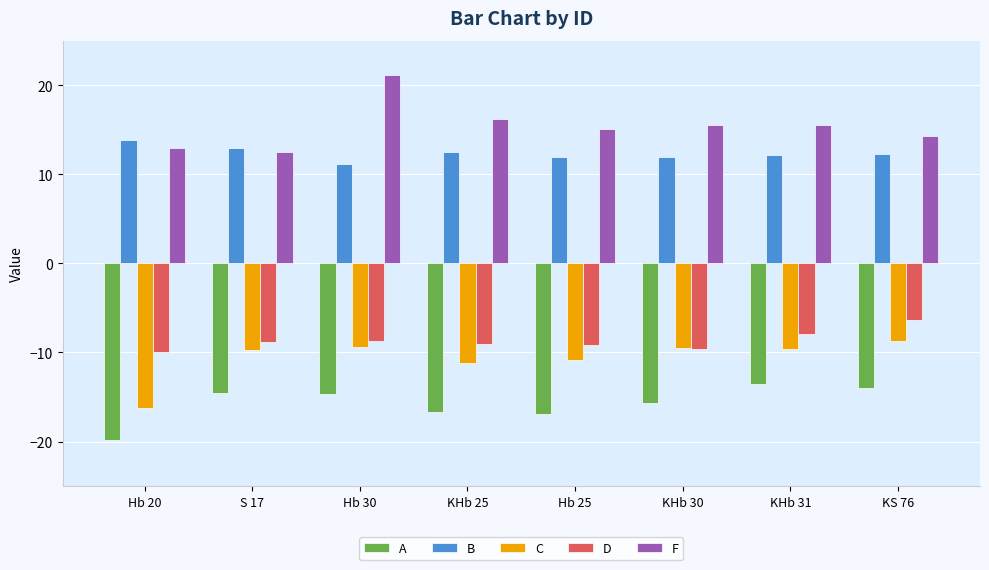

At which label does C reach its minimum?

Hb 20